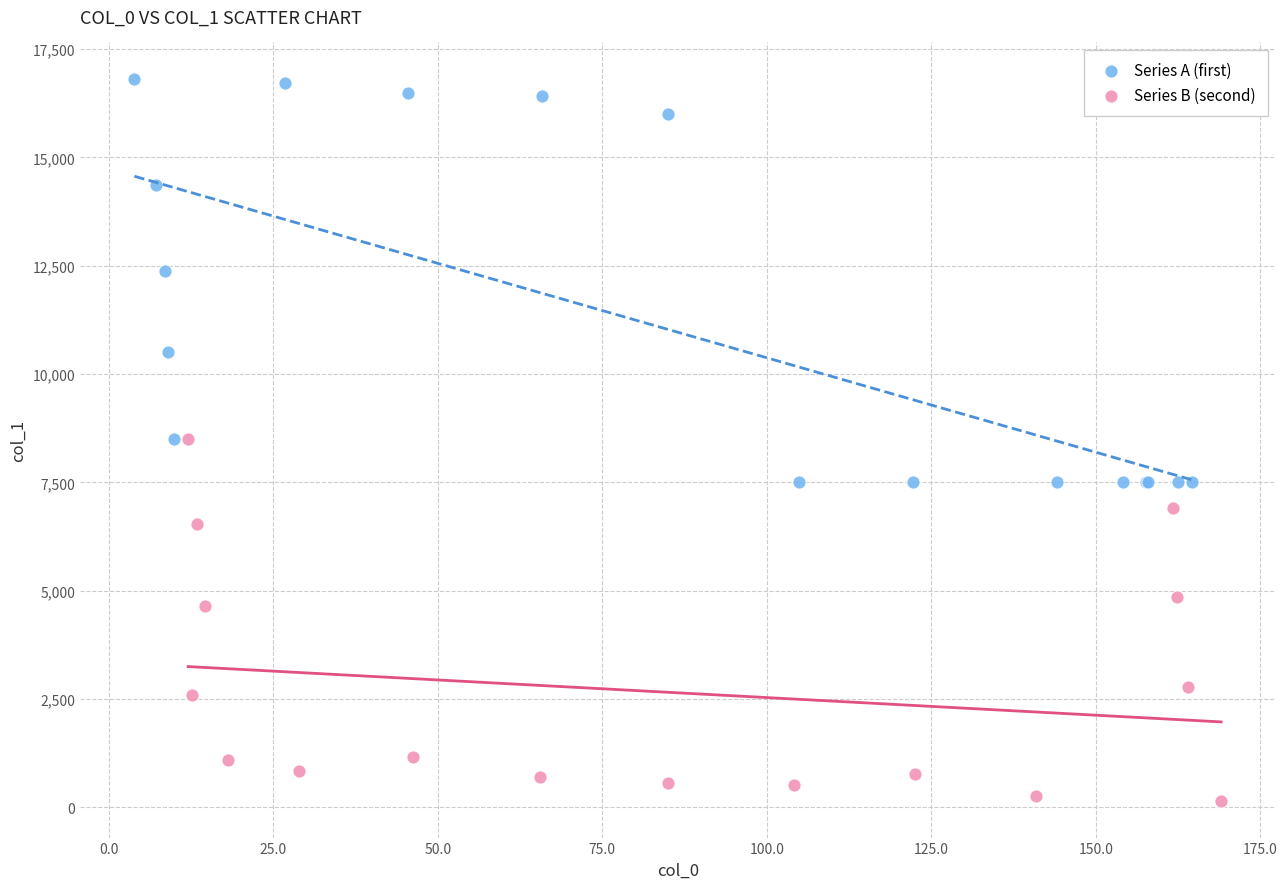

Which series reaches the minimum Y coordinate?

Series B (second)